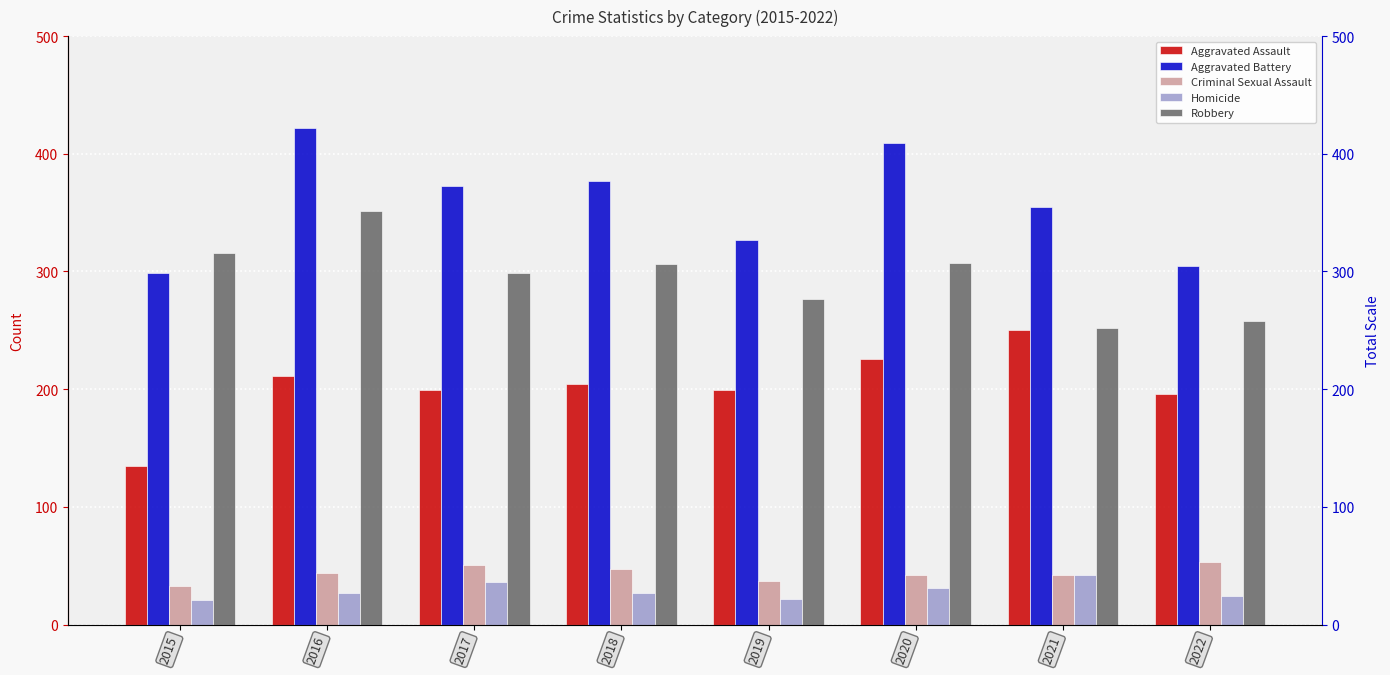

Which series has the widest spread of values?

Aggravated Battery